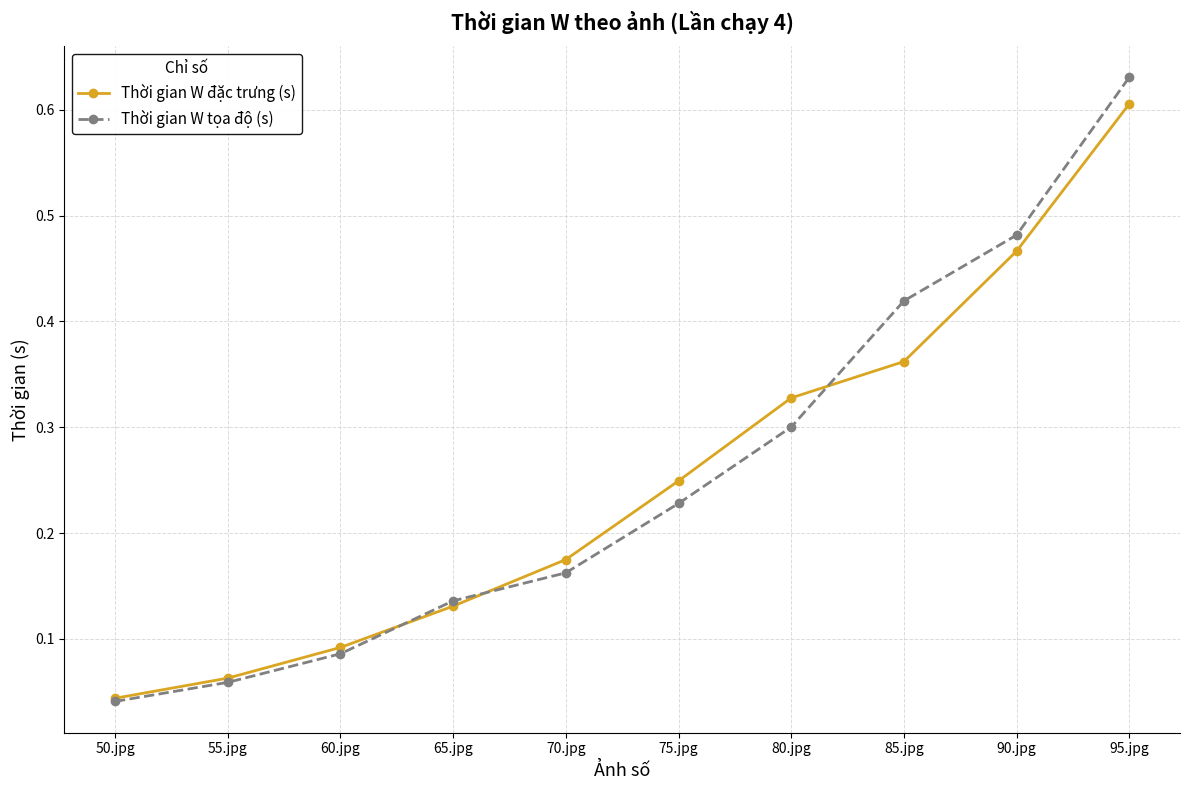

True or false: Thời gian W đặc trưng (s) has a value of 0.9 at 95.jpg.

False